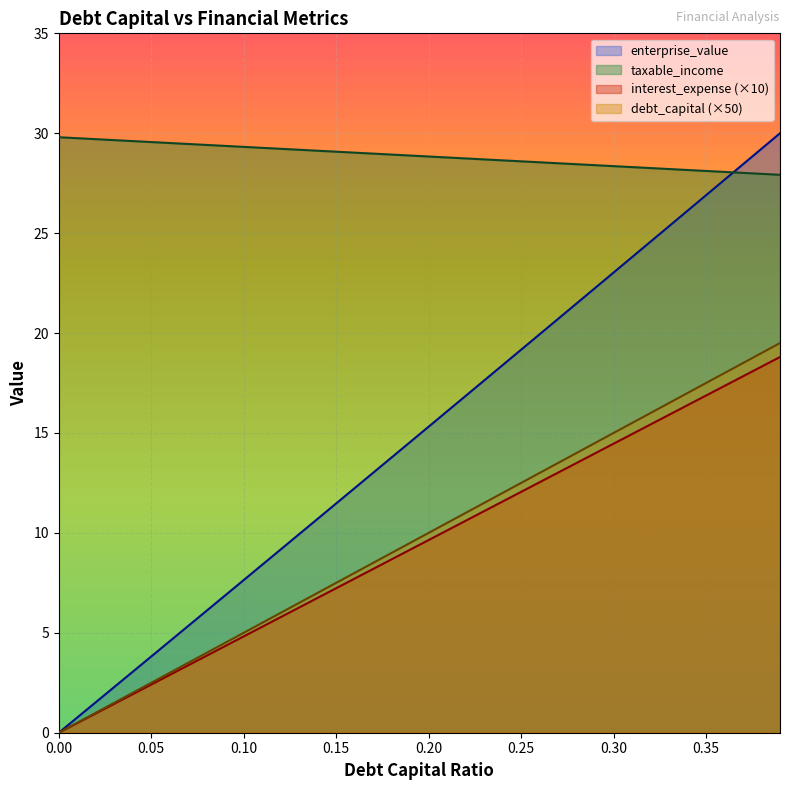

True or false: debt_capital and taxable_income cross at least once.

False